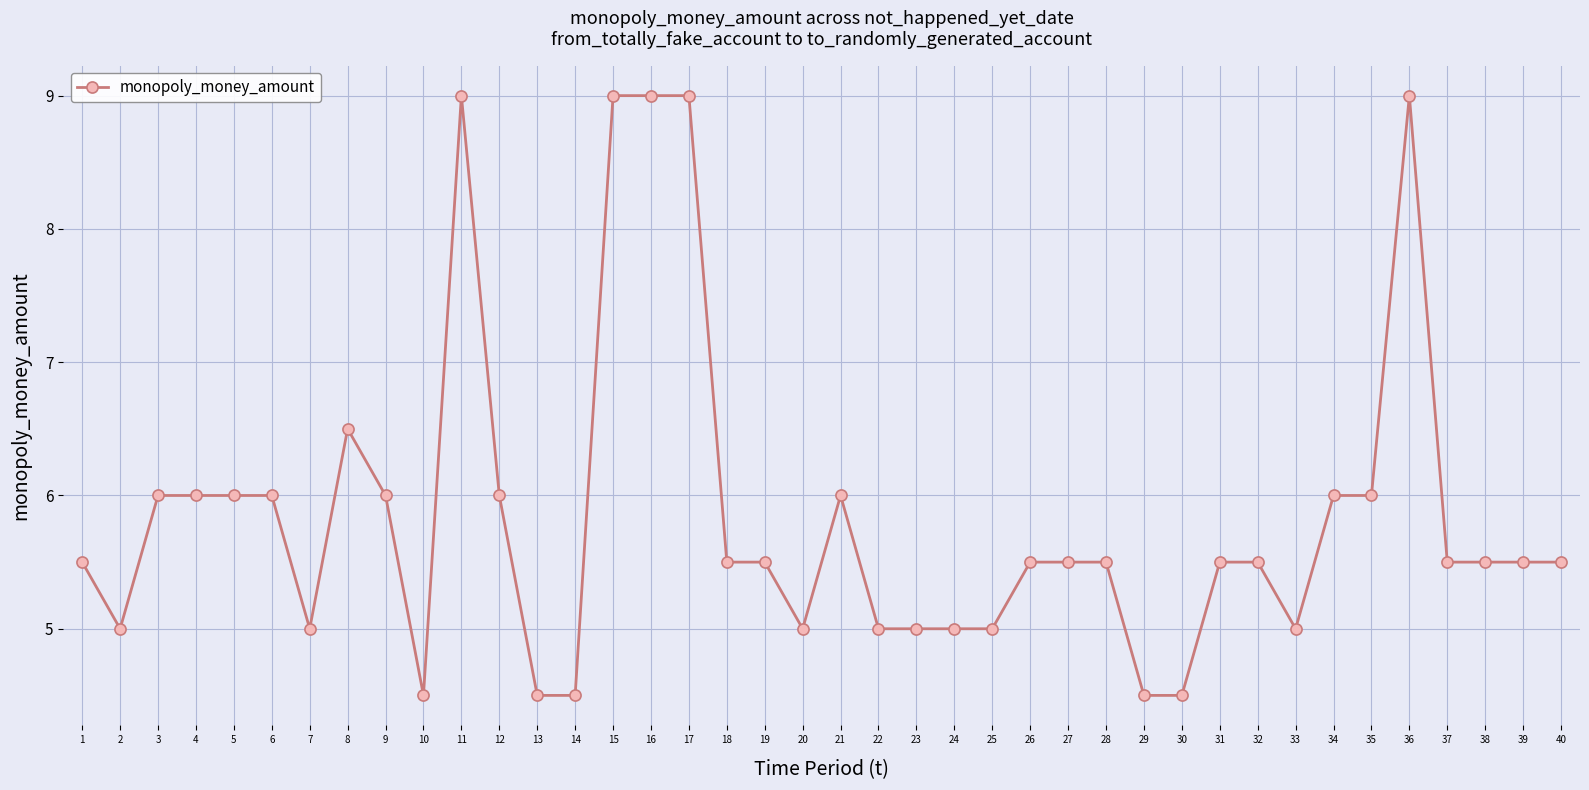

Between 37 and 33, which is larger?

37